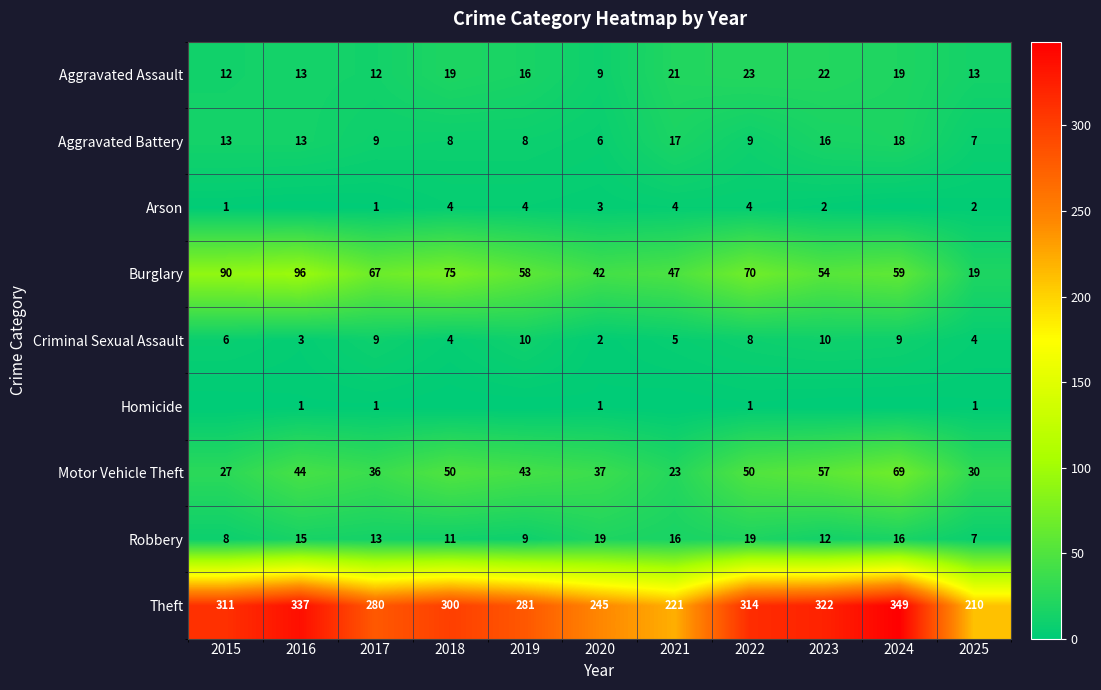

At which label is Robbery closest to 13?

2017